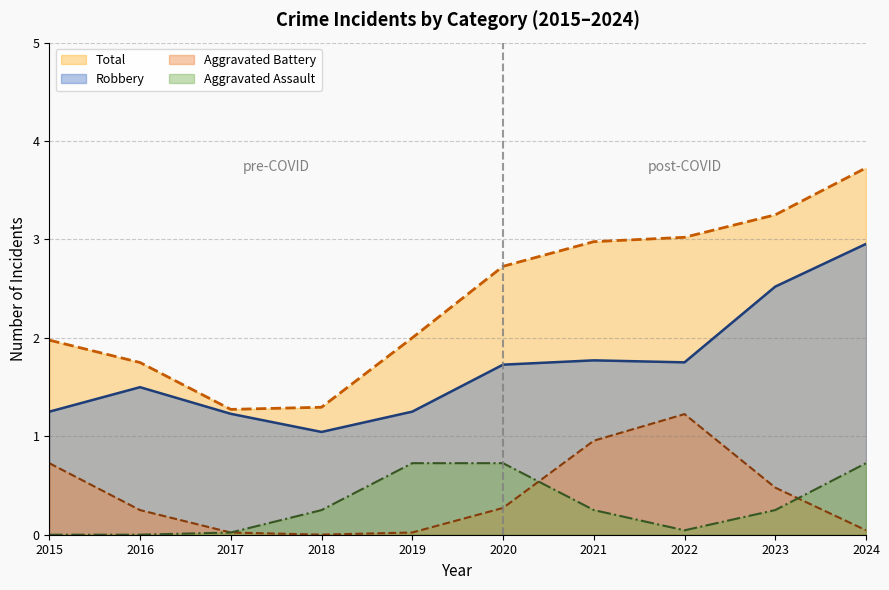

At which label does Total reach its minimum?

2017